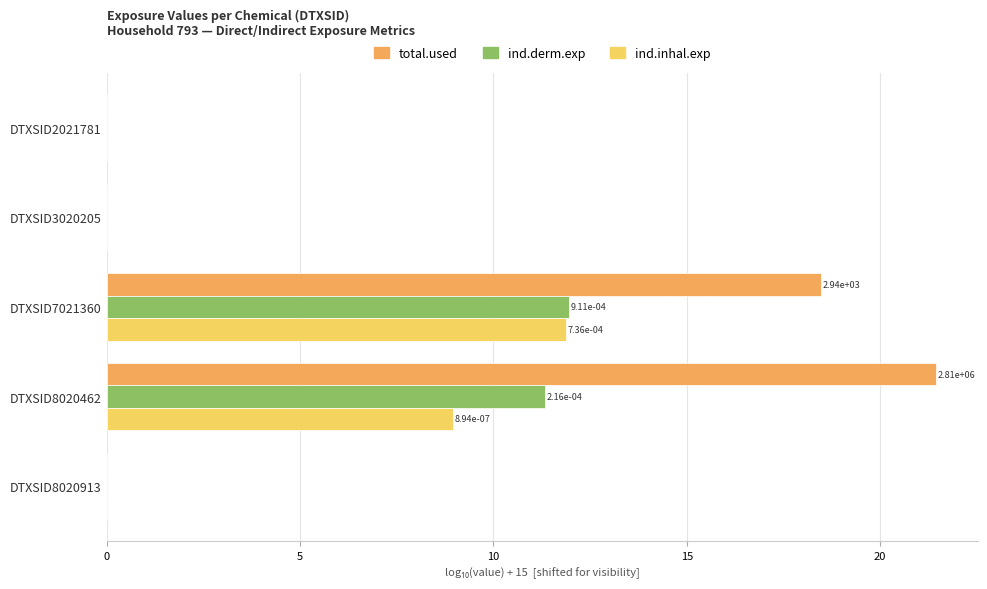

Which series changed the most between DTXSID7021360 and DTXSID8020913?

total.used